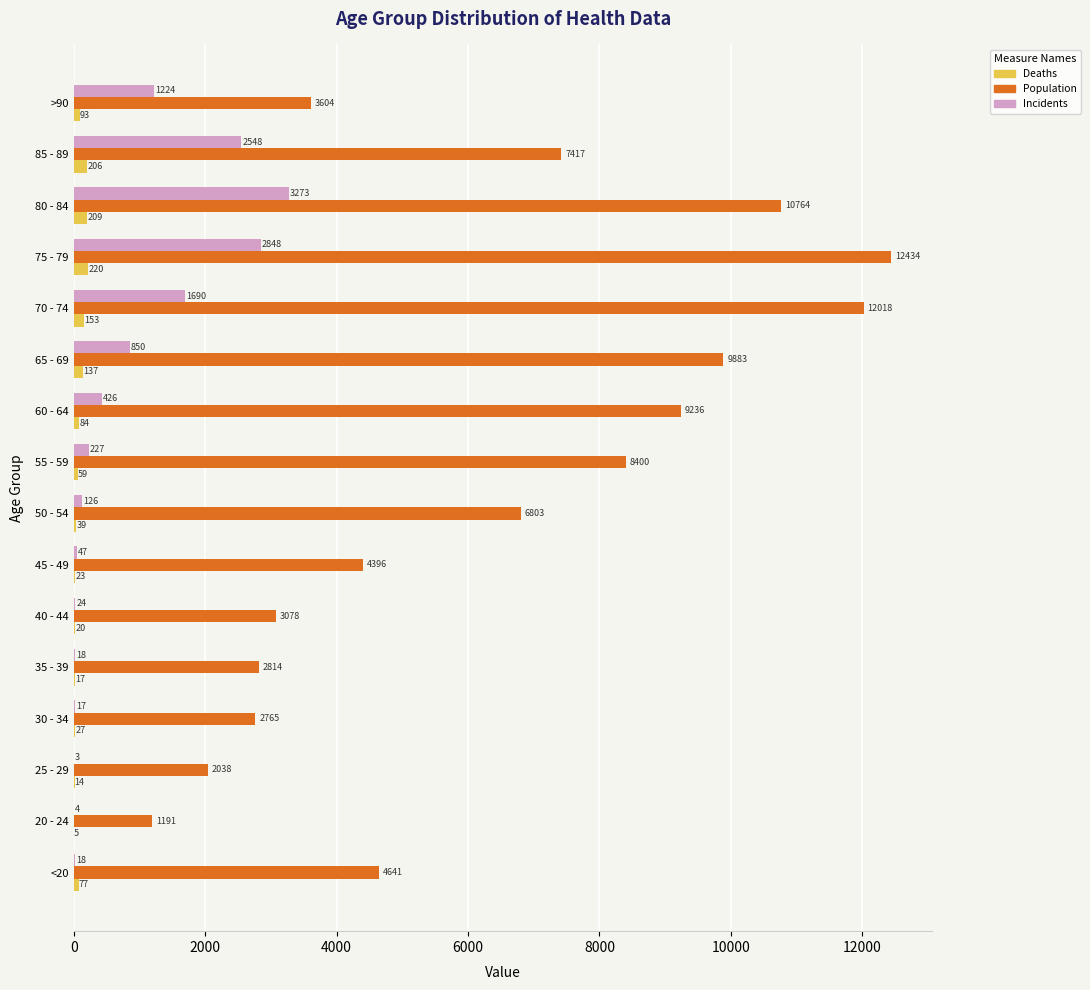

What is the greatest value displayed?

12434